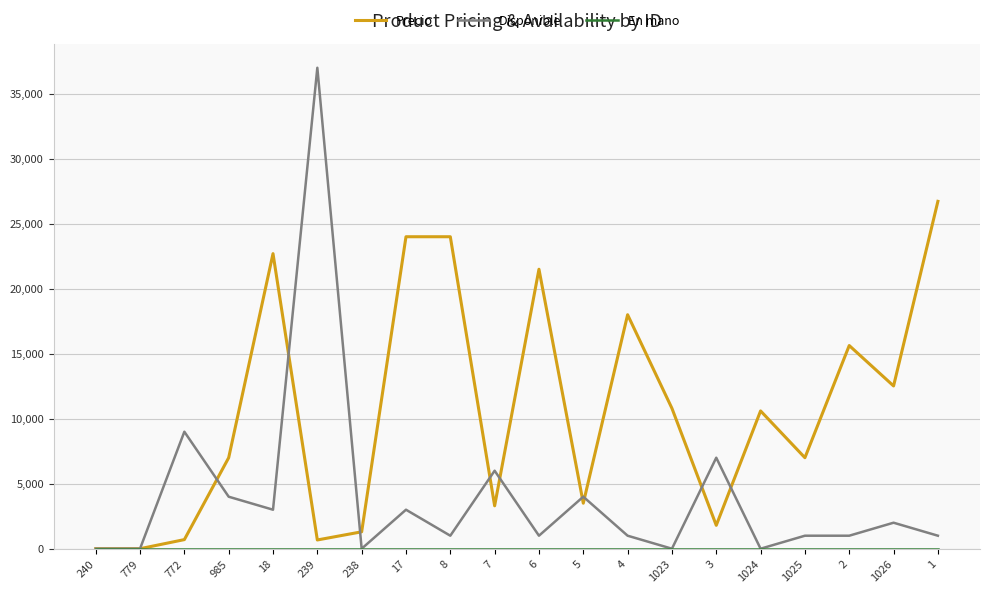

How many lines are shown in the chart?

3